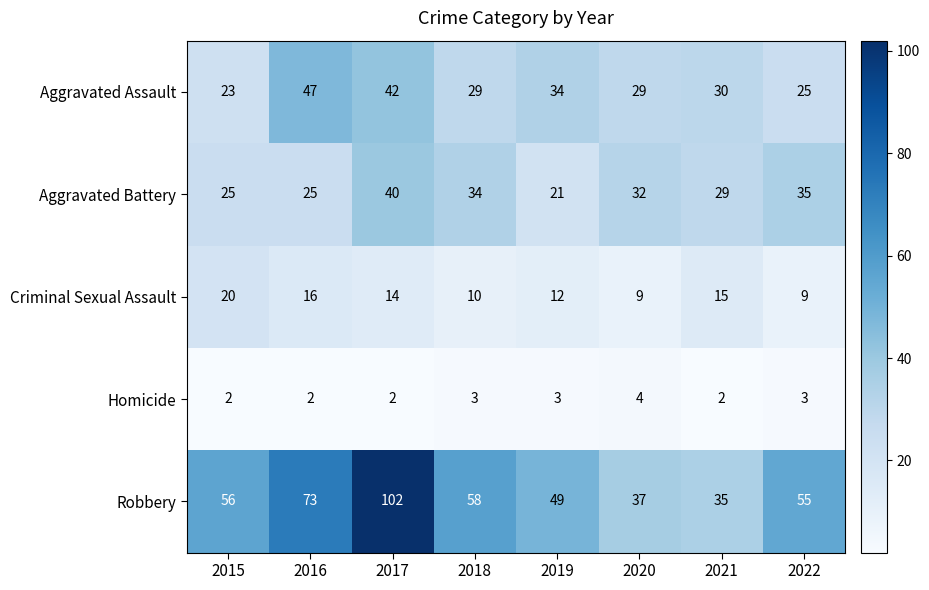

Which series has the widest spread of values?

Robbery